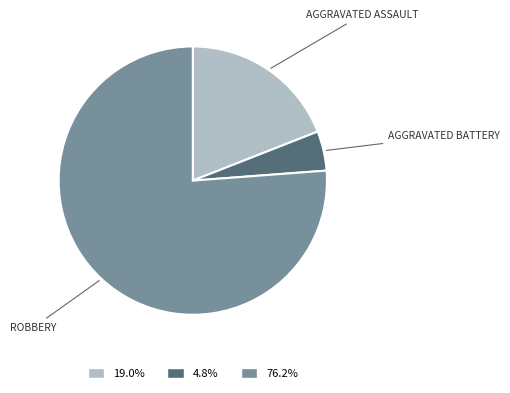

Is there a majority slice in this chart?

Yes